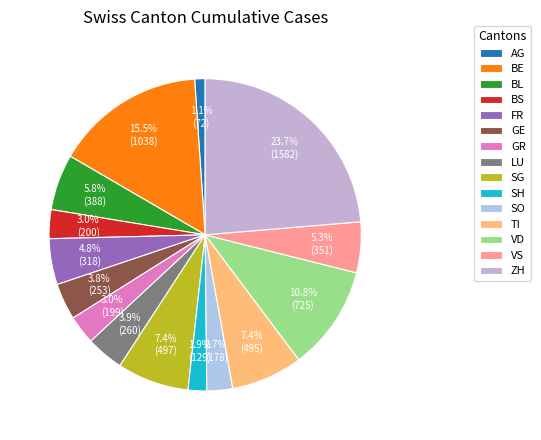

Rank the categories by value from highest to lowest.

ZH, BE, VD, SG, TI, BL, VS, FR, LU, GE, BS, GR, SO, SH, AG